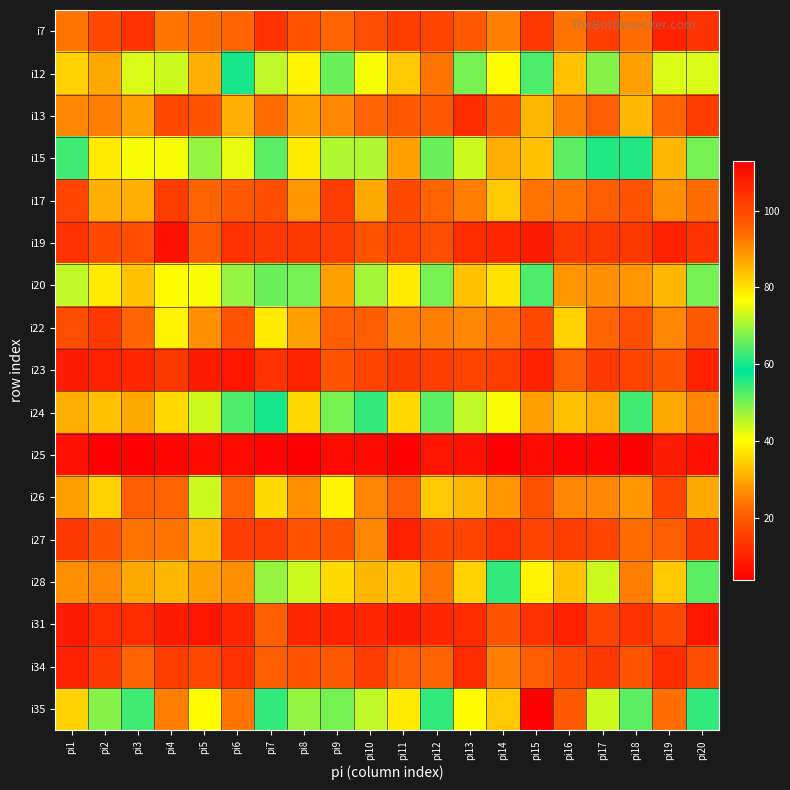

How many series are shown in this chart?

17